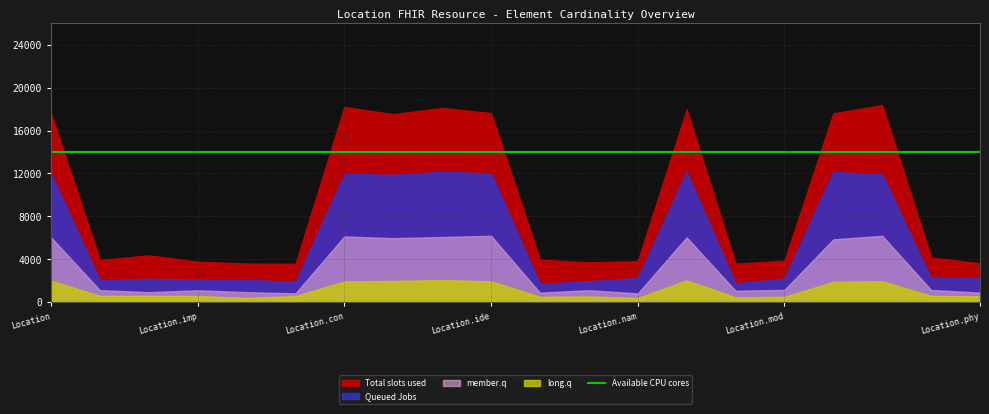

What is the spread (max minus min) of values at Location.extension?

9999